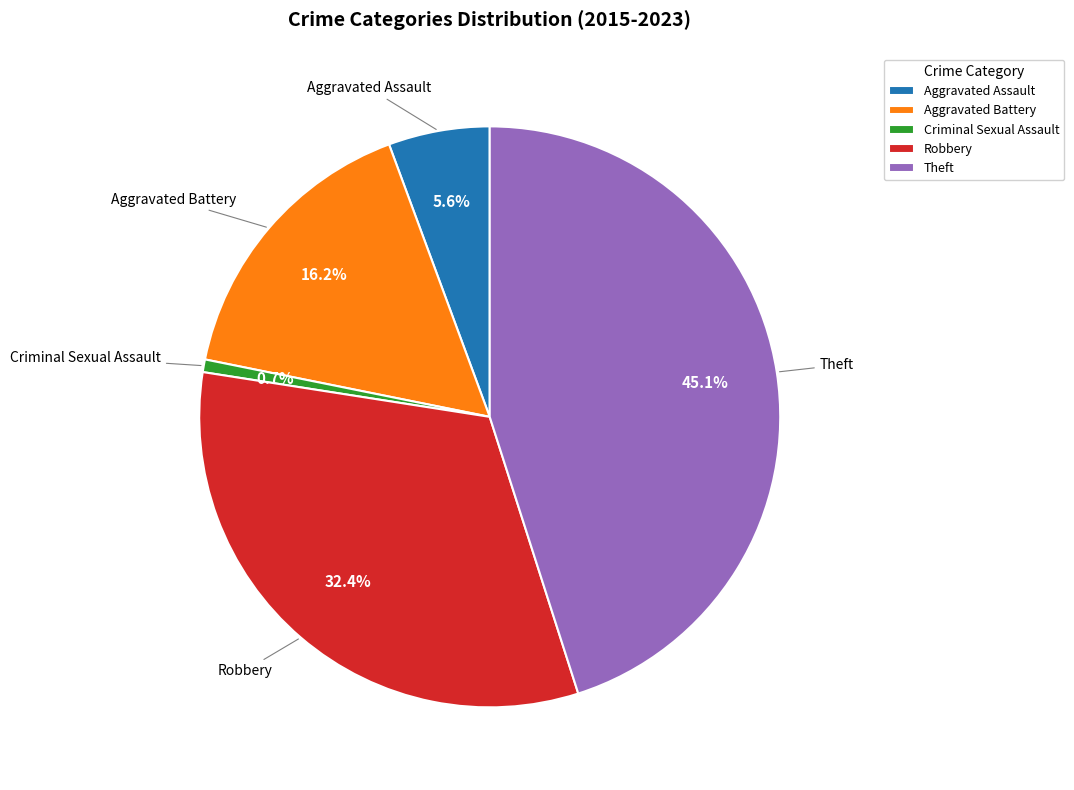

Approximately how many times larger is the value at Theft compared to Criminal Sexual Assault?

64.0